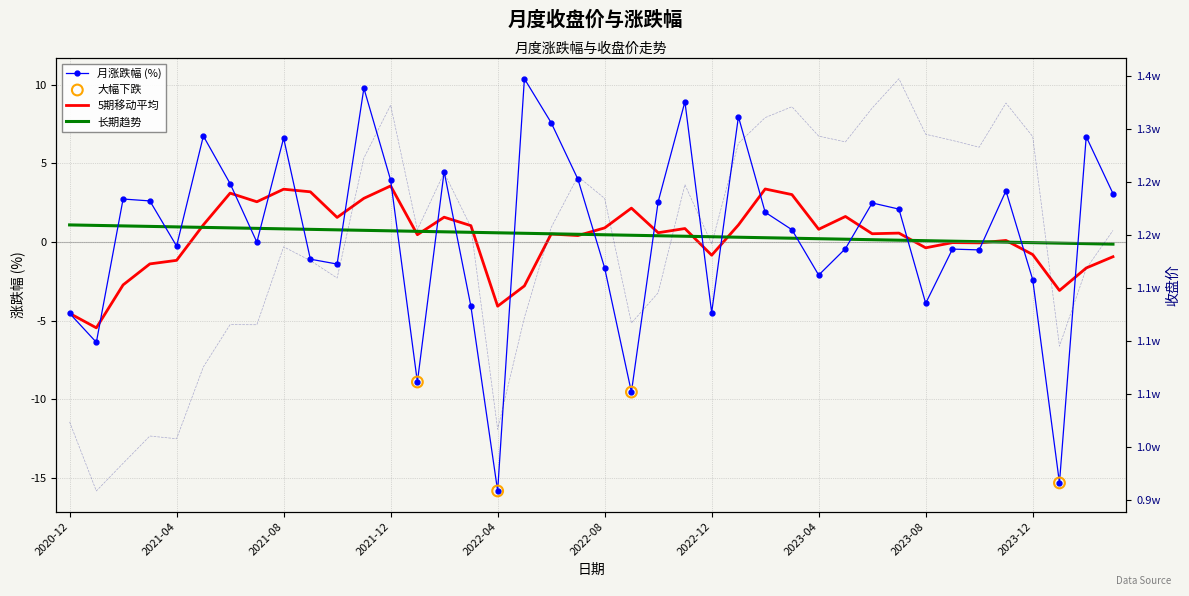

Which series contains the lowest Y value?

涨跌幅